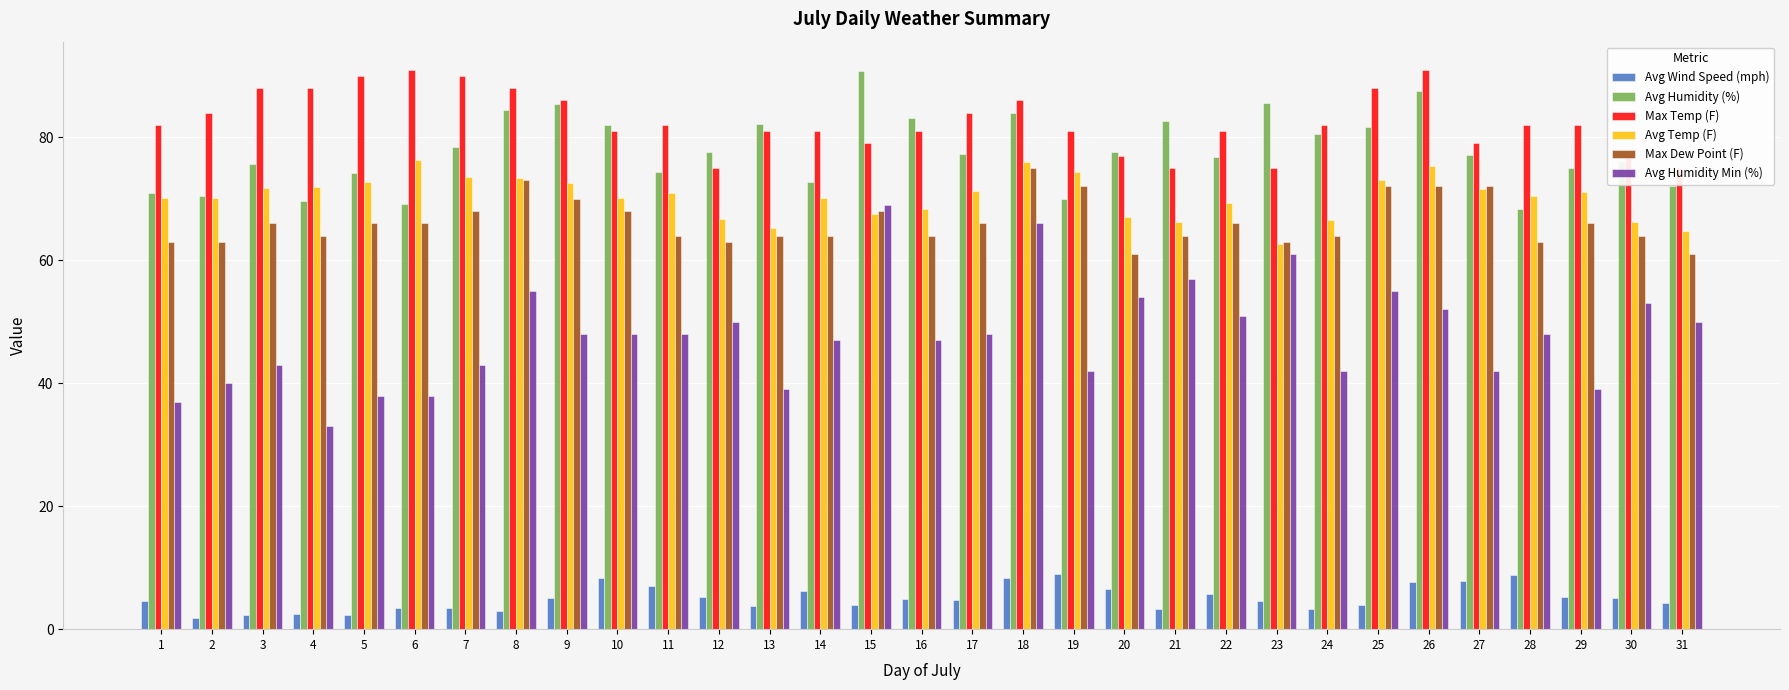

What is the spread (max minus min) of values at 2?

82.2